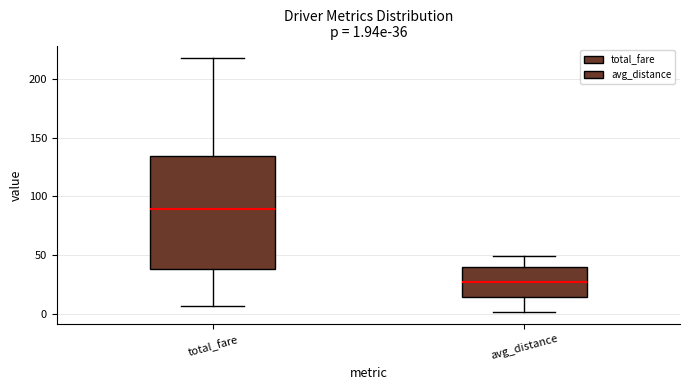

Which box has the highest median line?

total_fare